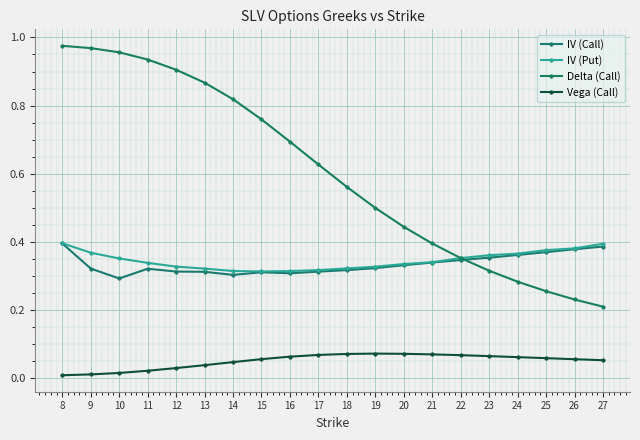

At which label is Delta (Call) closest to 0?

27